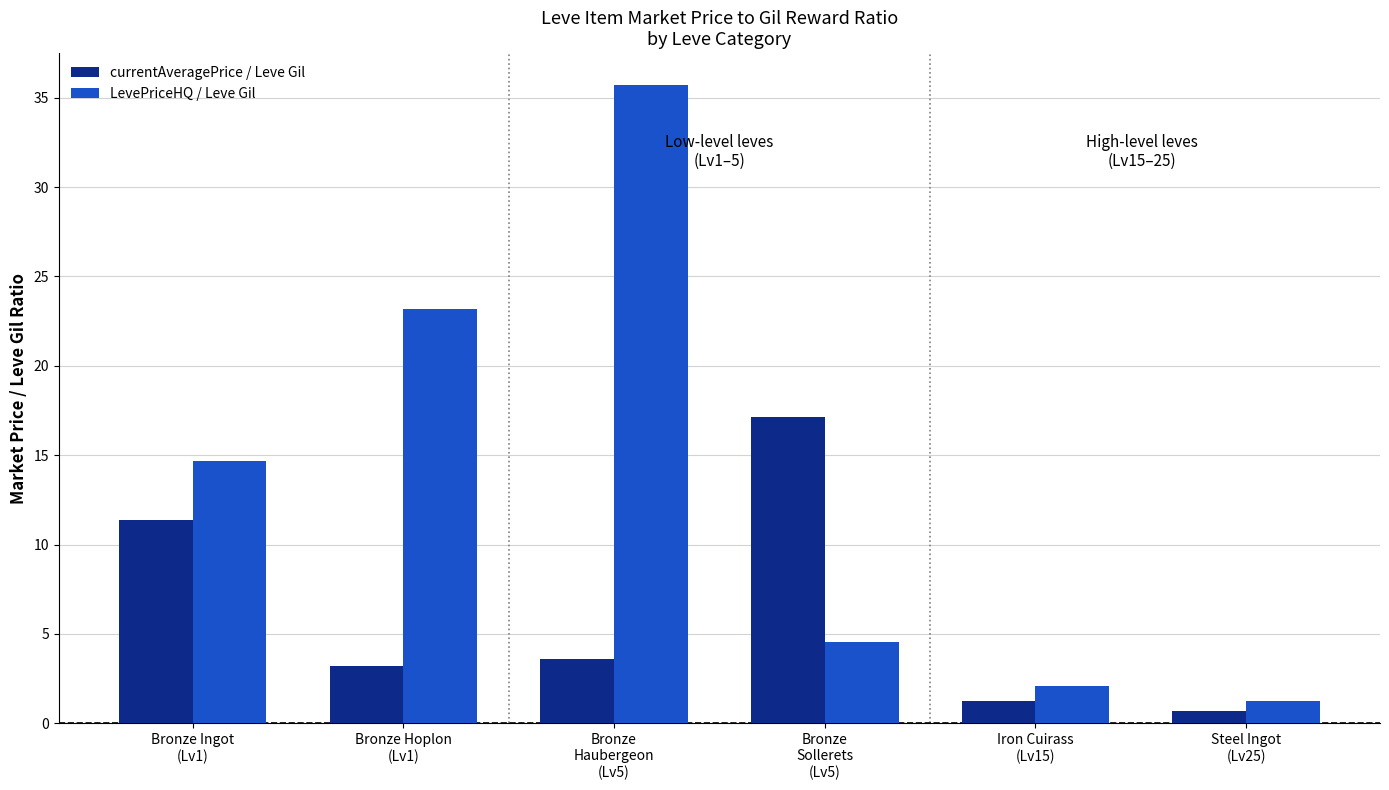

What is the difference between the LevePriceHQ / Leve Gil values at Steel Ingot
(Lv25) and Iron Cuirass
(Lv15)?

0.8